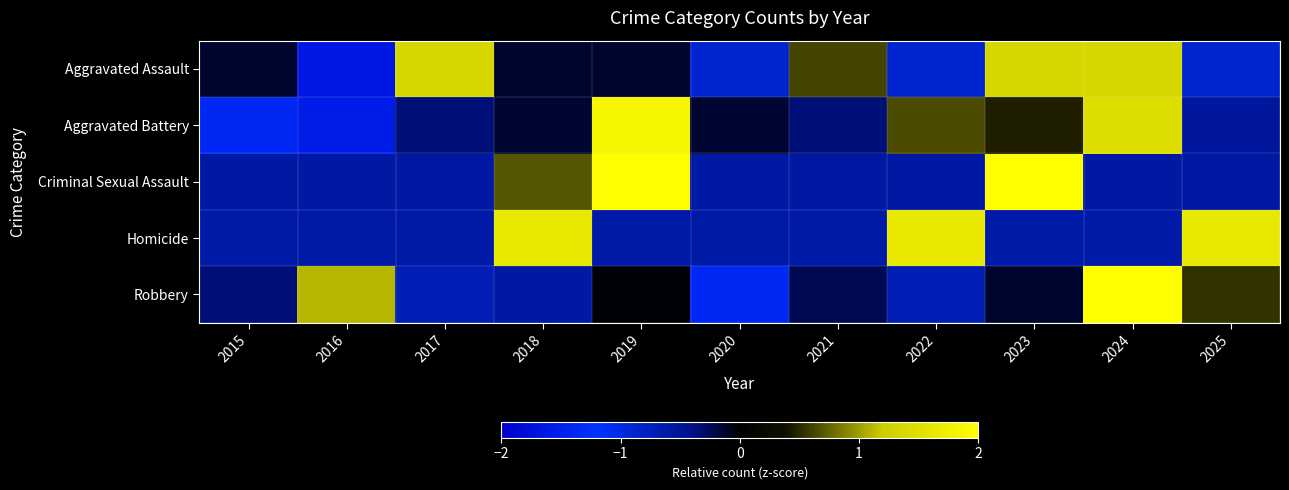

Rank the series at 2020 from highest to lowest value.

Aggravated Battery, Criminal Sexual Assault, Homicide, Aggravated Assault, Robbery